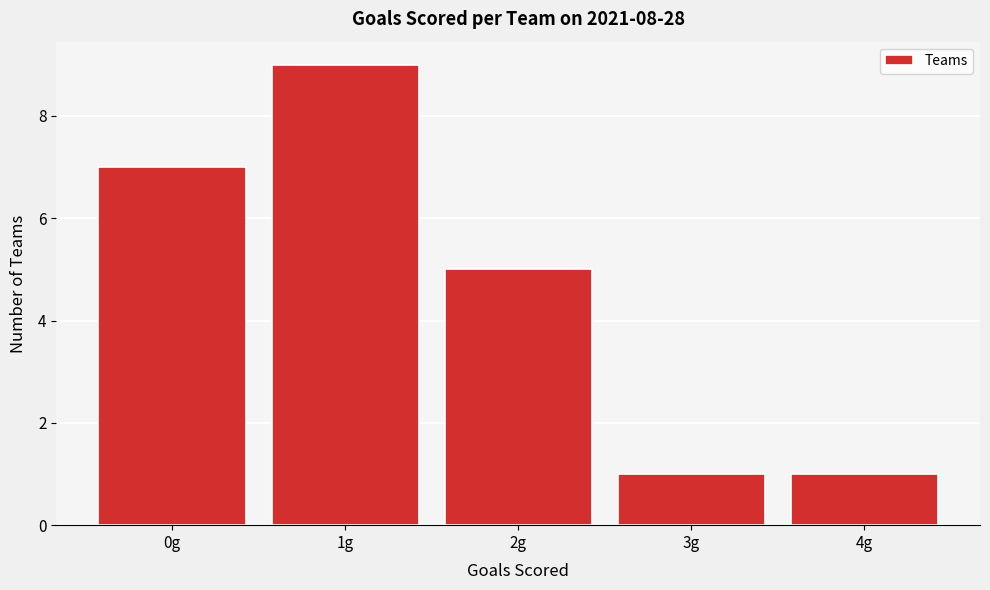

Reading left to right, what are all the values shown in this chart?

0g=7	1g=9	2g=5	3g=1	4g=1